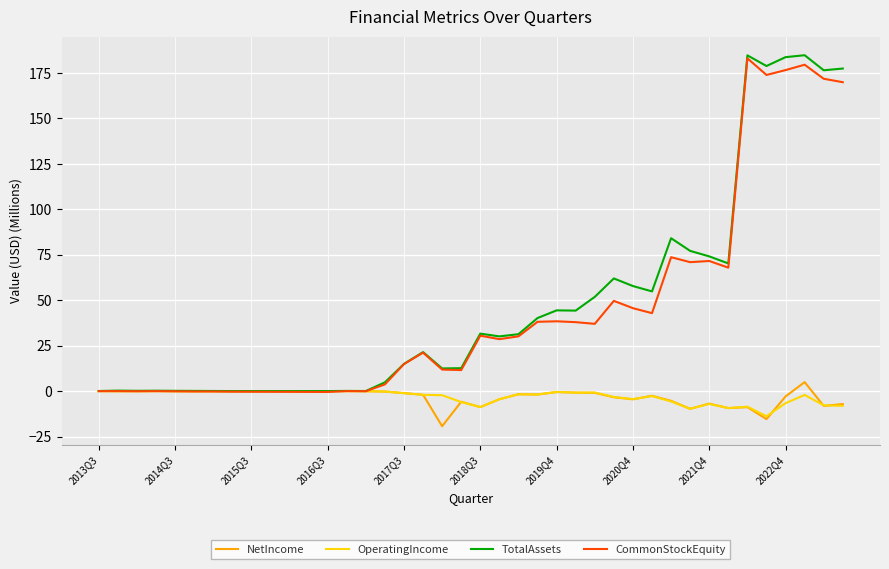

What is the highest value of the NetIncome series?

4.9